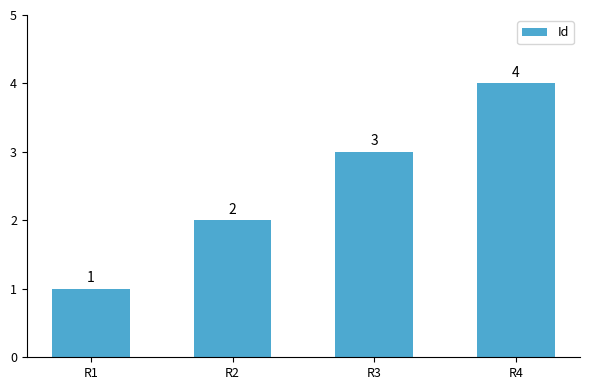

Count the values in the range 2 to 4.

3